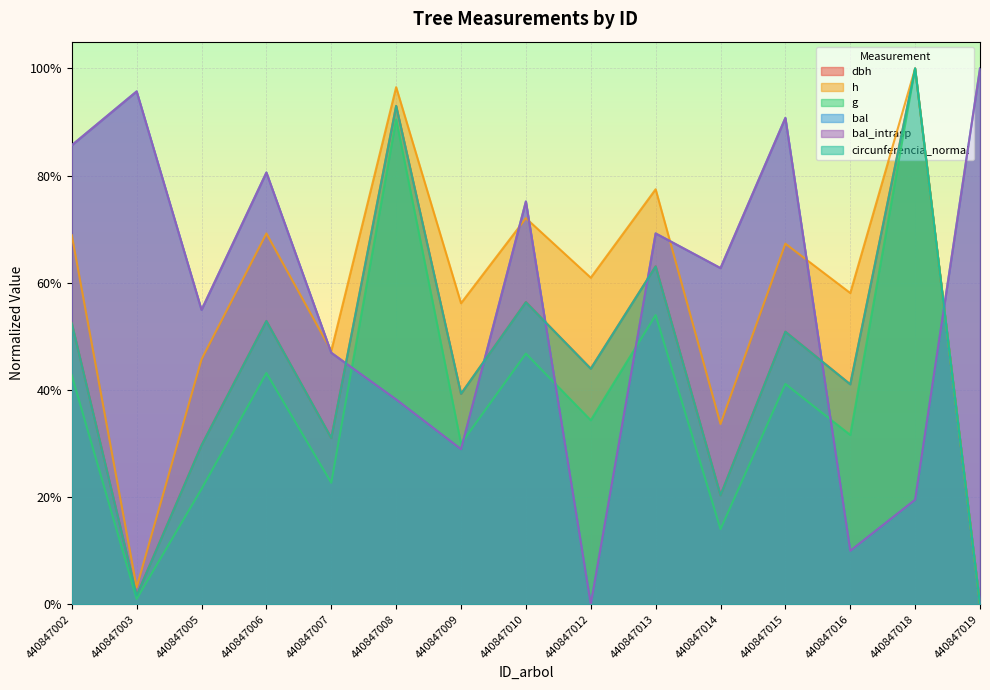

How many lines are shown in the chart?

6